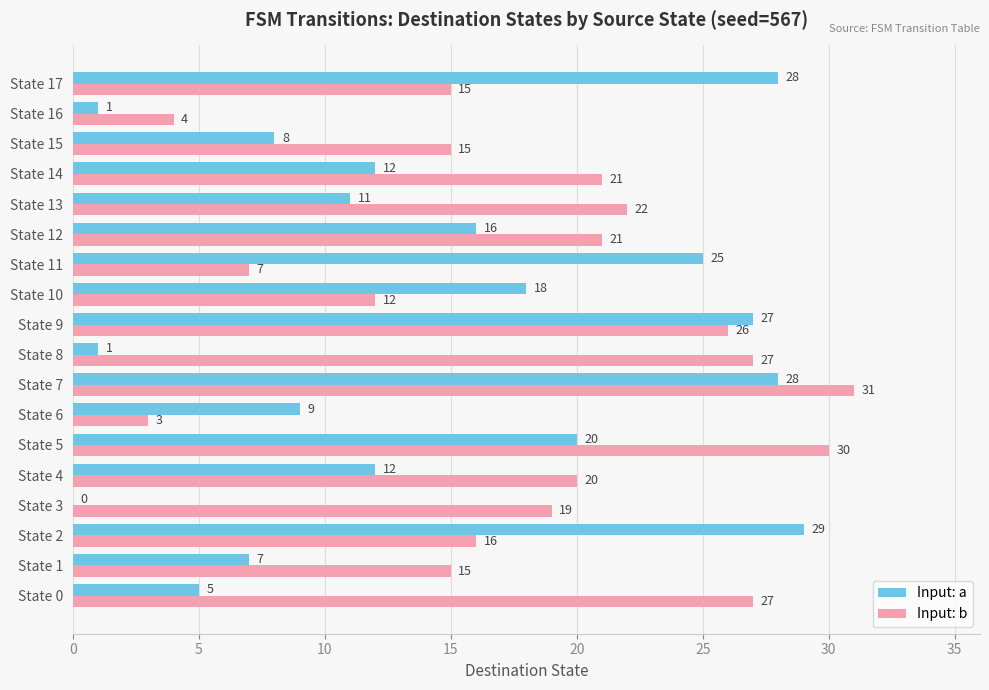

Between State 15 and State 16, which series saw the biggest shift?

Input: b